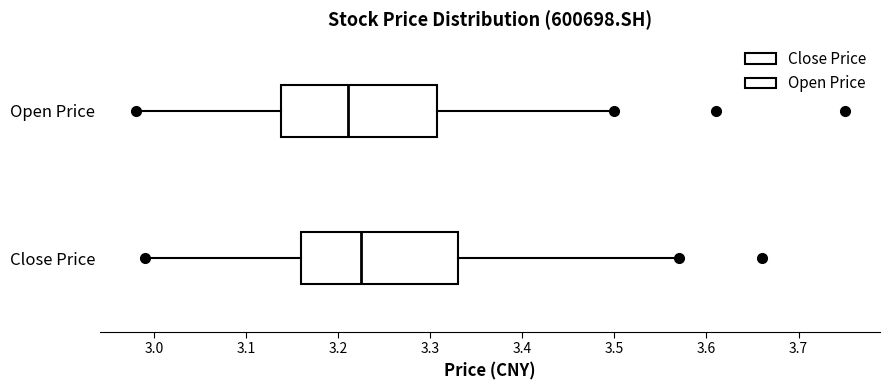

Where is the right edge of the box for Open Price on the x-axis? The values are not printed on the chart, so give them approximately, as read against the axis.

3.31